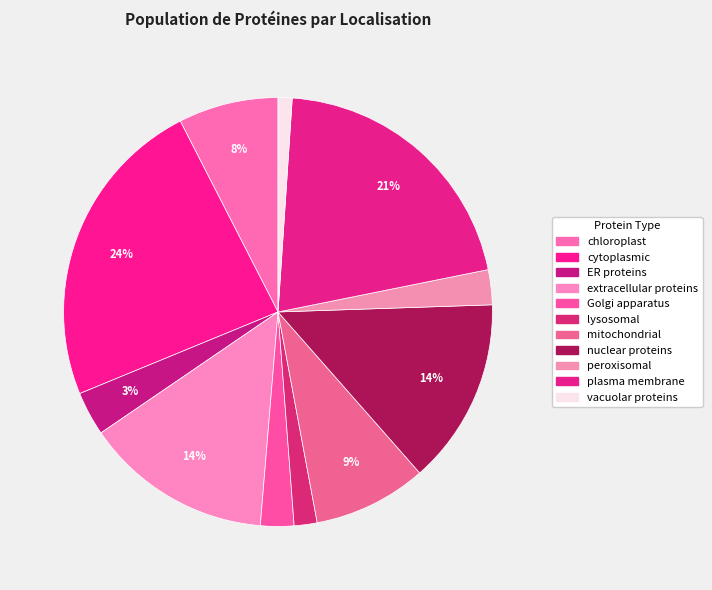

How many segments does this pie chart have?

11